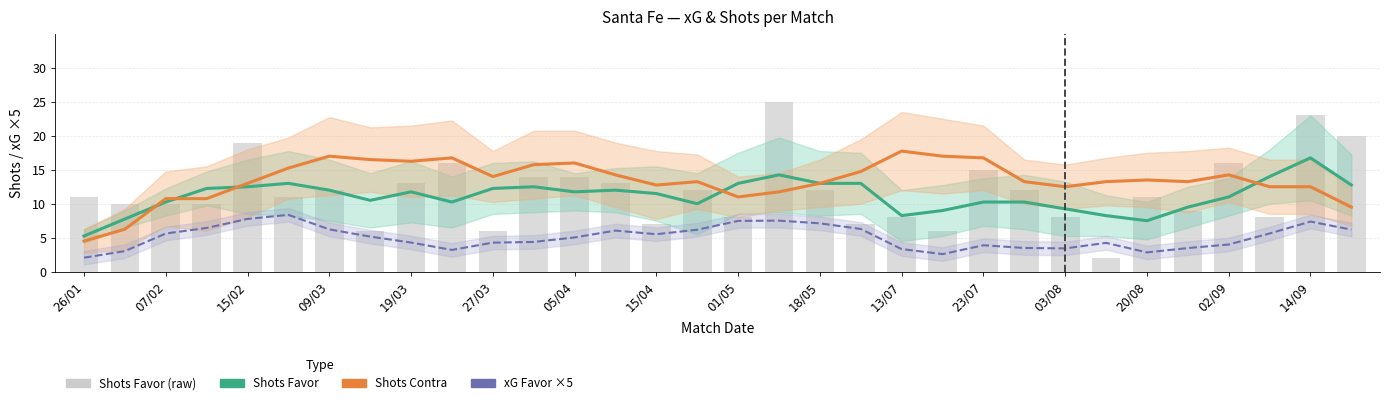

List the series in order of their peak value, lowest first.

xG Favor (trend), Shots Favor (trend), Shots Contra (trend), Shots Favor (raw)